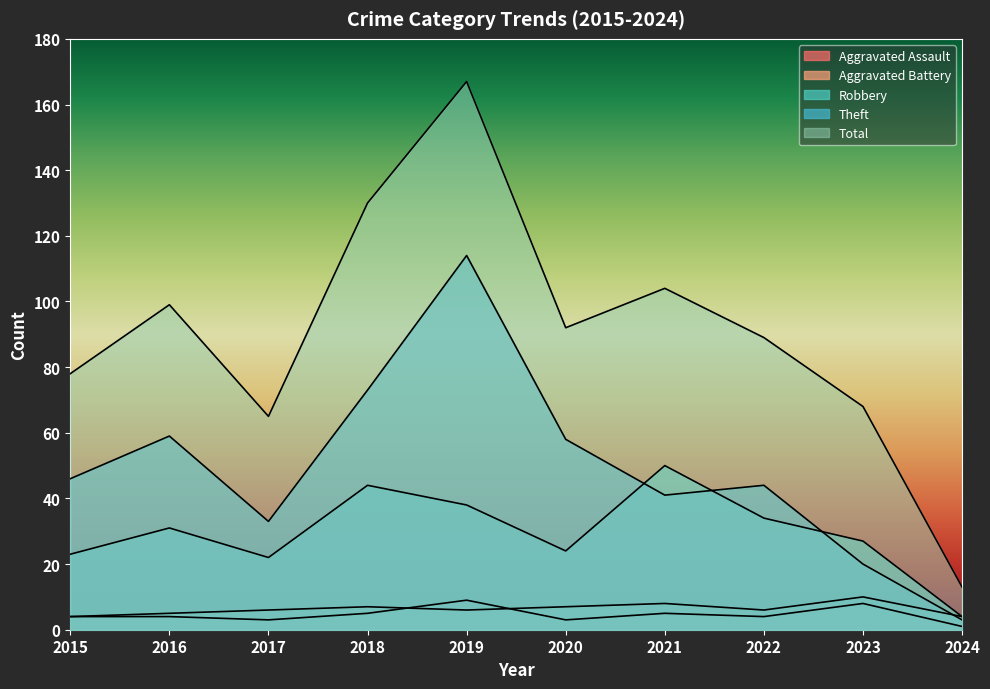

Is it true that Theft equals 44 at 2022?

True